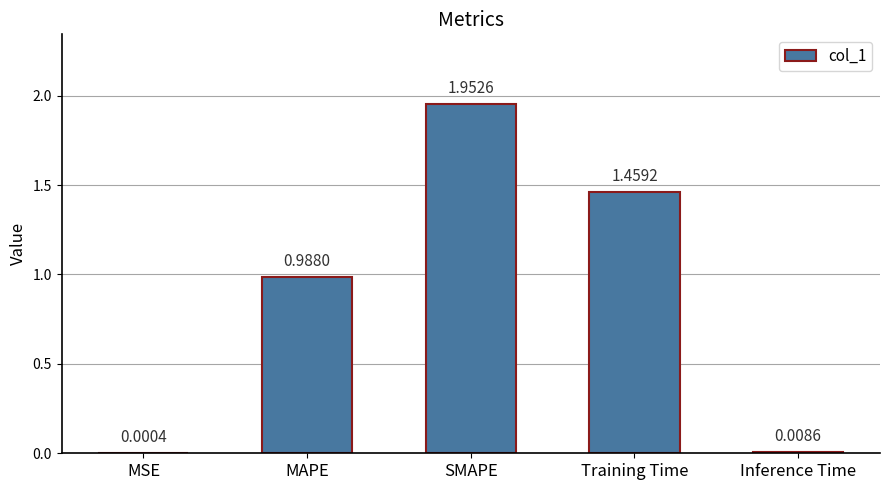

What is the sum of the values at MAPE and Training Time?

2.4